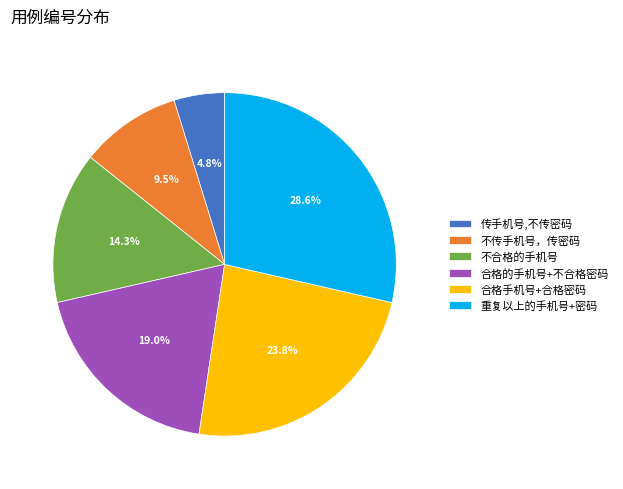

True or false: 合格手机号+合格密码 accounts for 10% of the total.

False